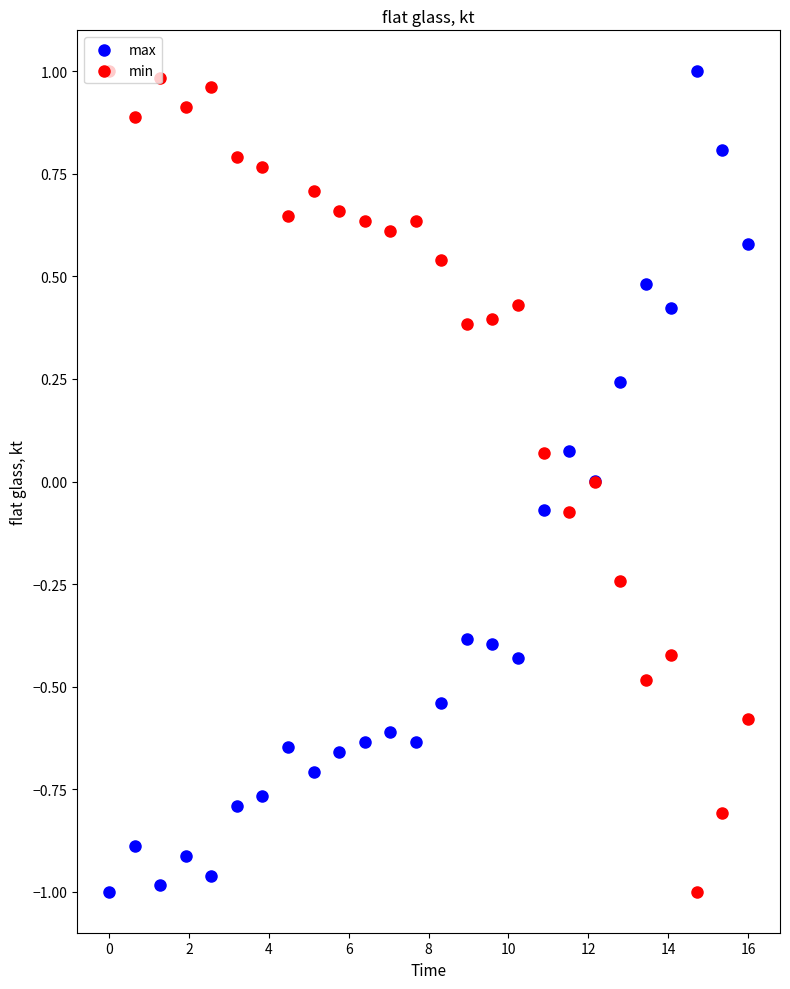

Which series has the widest spread of Y values?

max